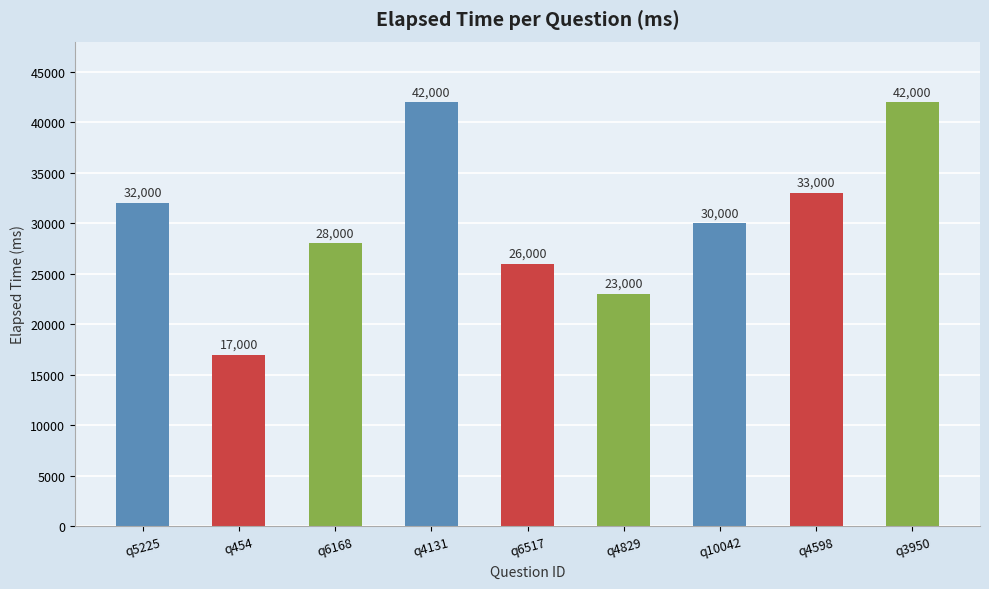

Which category has the lowest value across all series?

q454